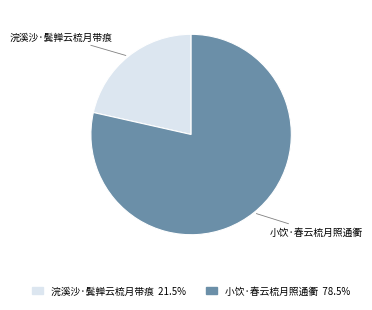

Does 小饮·春云梳月照通衢 represent more than half of the total?

Yes